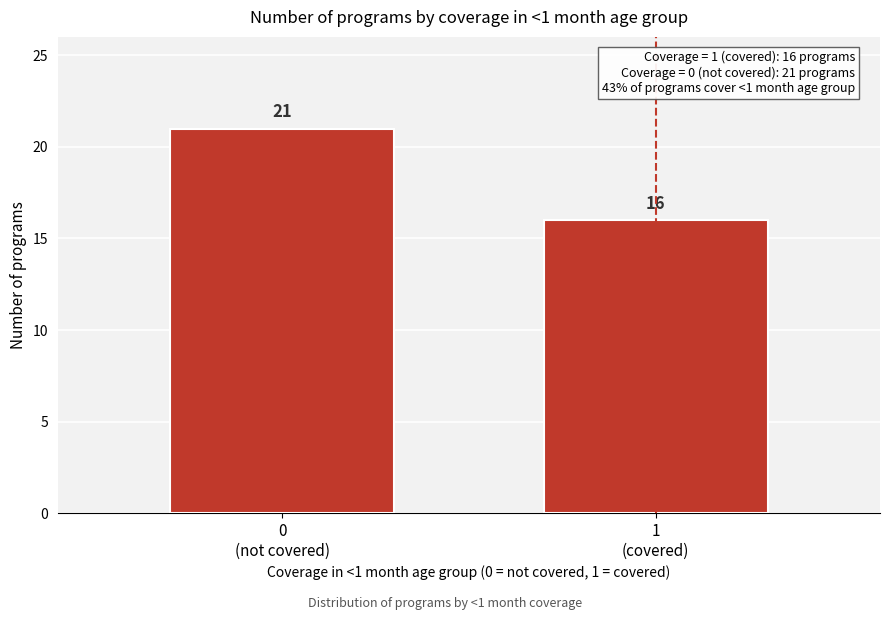

Reading right to left, what are all the values shown in this chart?

16	21